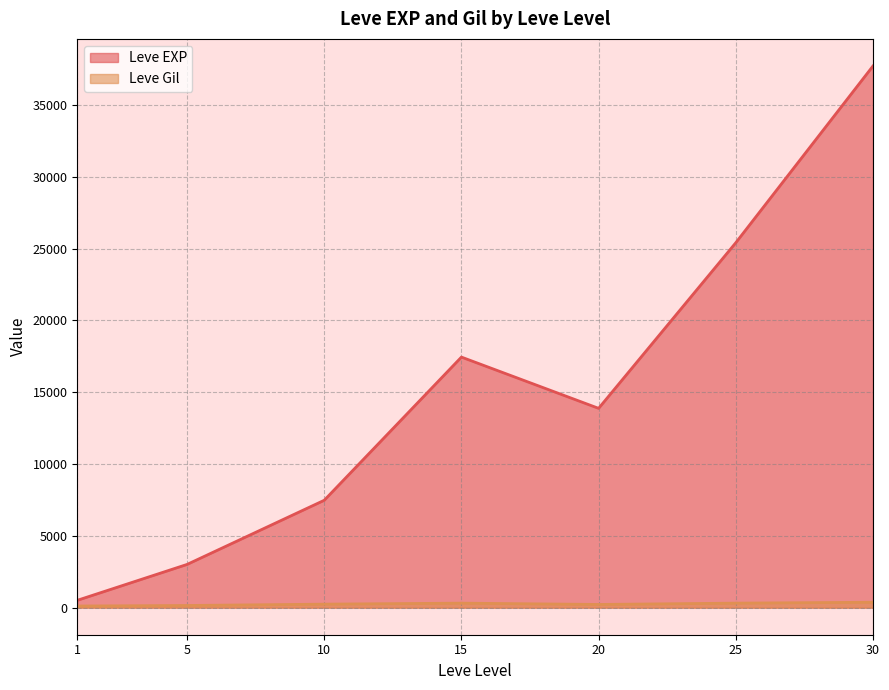

Does the chart have visible grid lines?

Yes